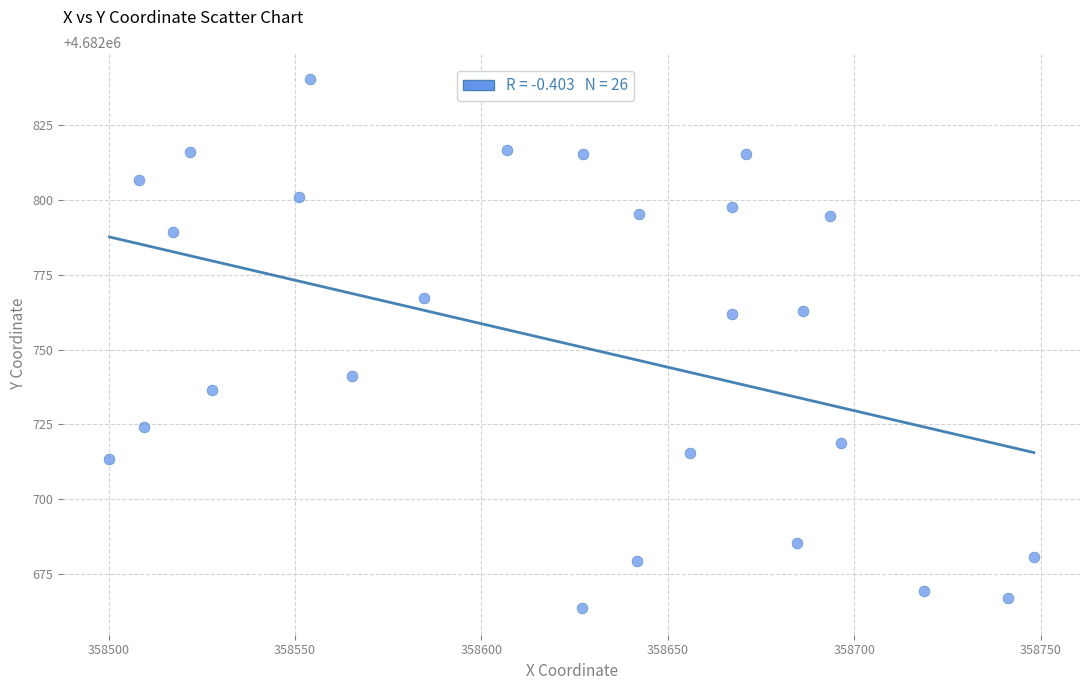

What is the range of X values (max minus min)?

247.9